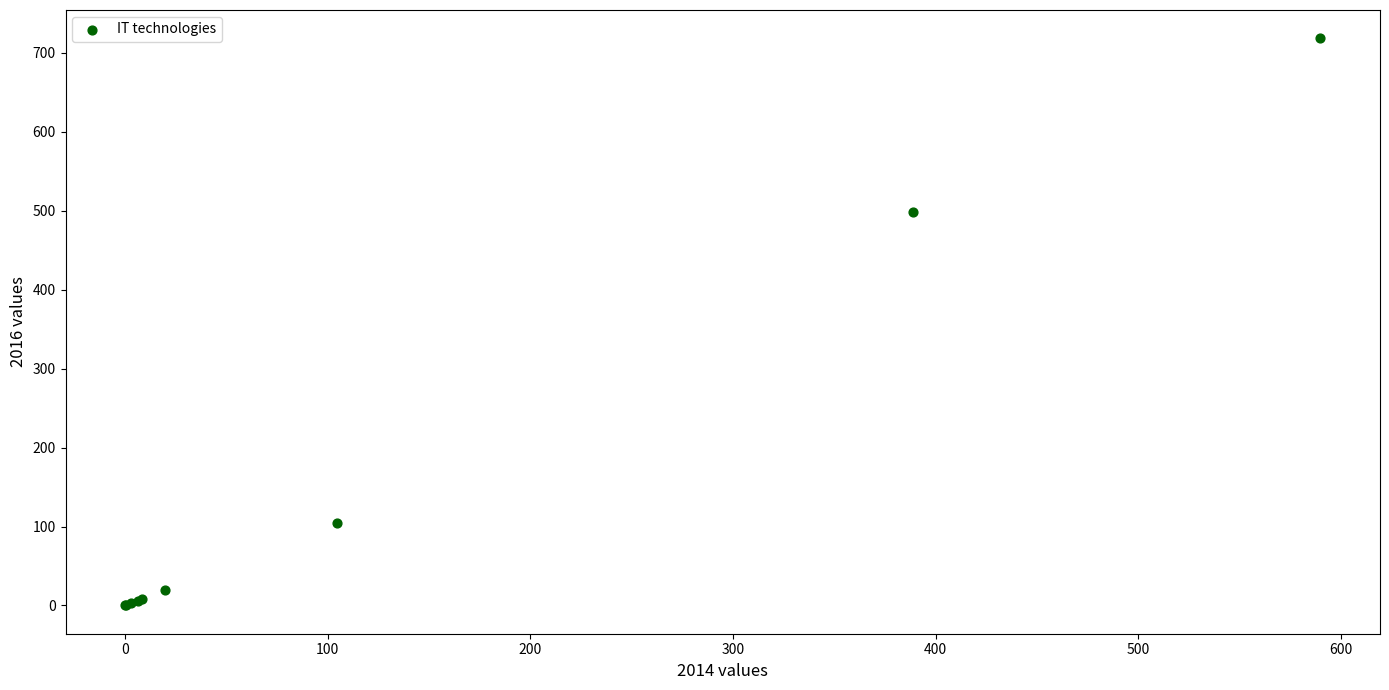

What Y value in the scatter plot is closest to 359?

498.5